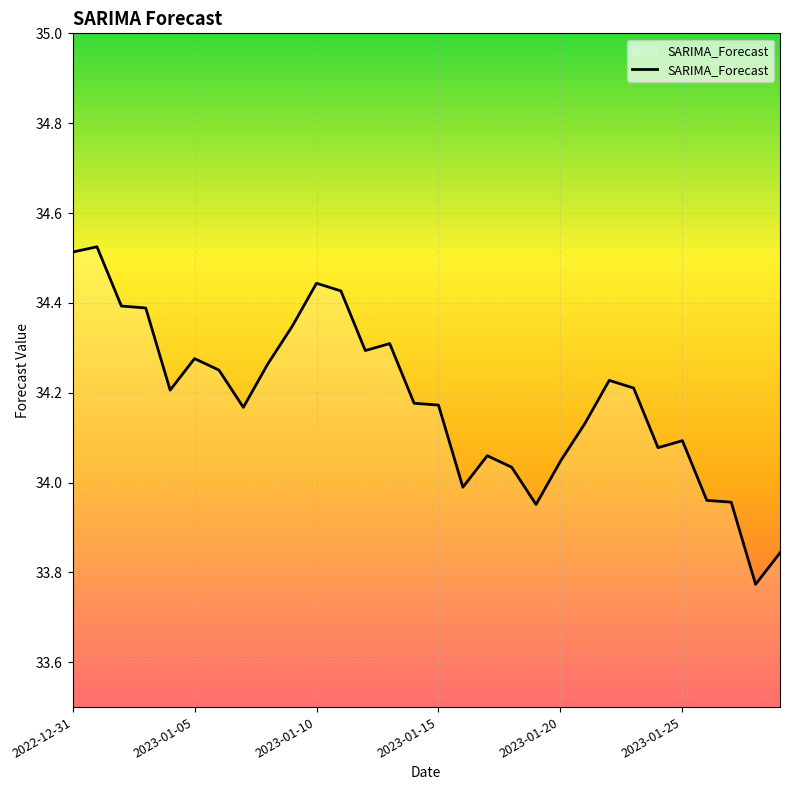

How many lines are shown in the chart?

1